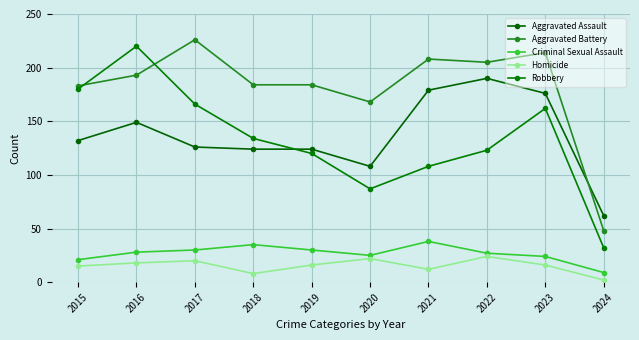

How many intersections are there between Aggravated Assault and Aggravated Battery?

1